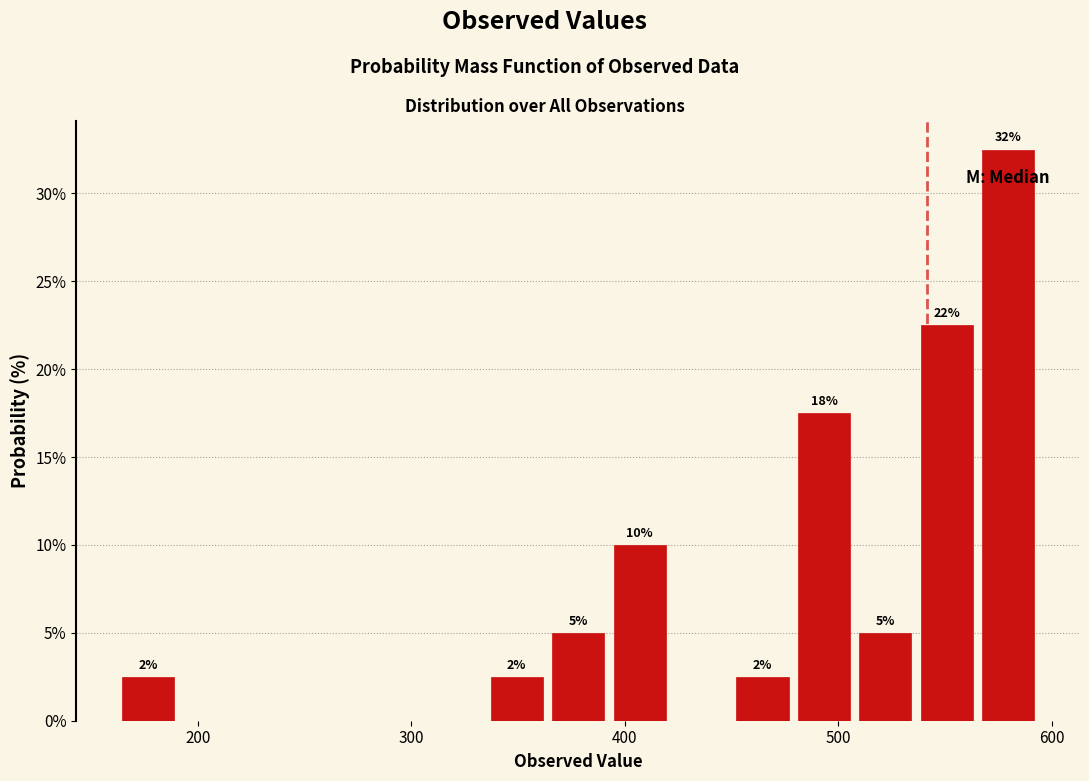

Around what value on the x-axis is the tallest bar? Give the approximate position of its centre, as read against the axis.

580